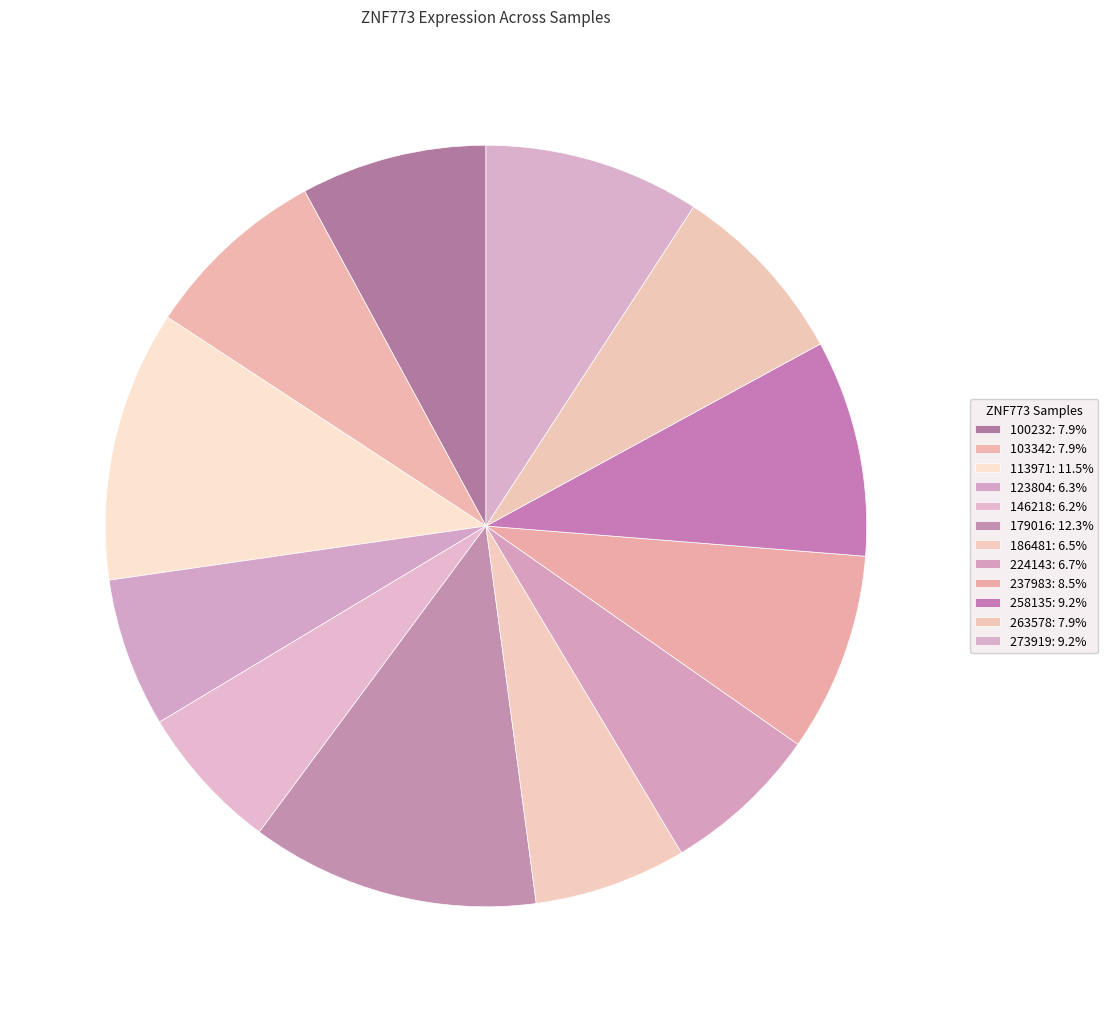

Rank the categories by value from lowest to highest.

146218, 123804, 186481, 224143, 103342, 263578, 100232, 237983, 273919, 258135, 113971, 179016